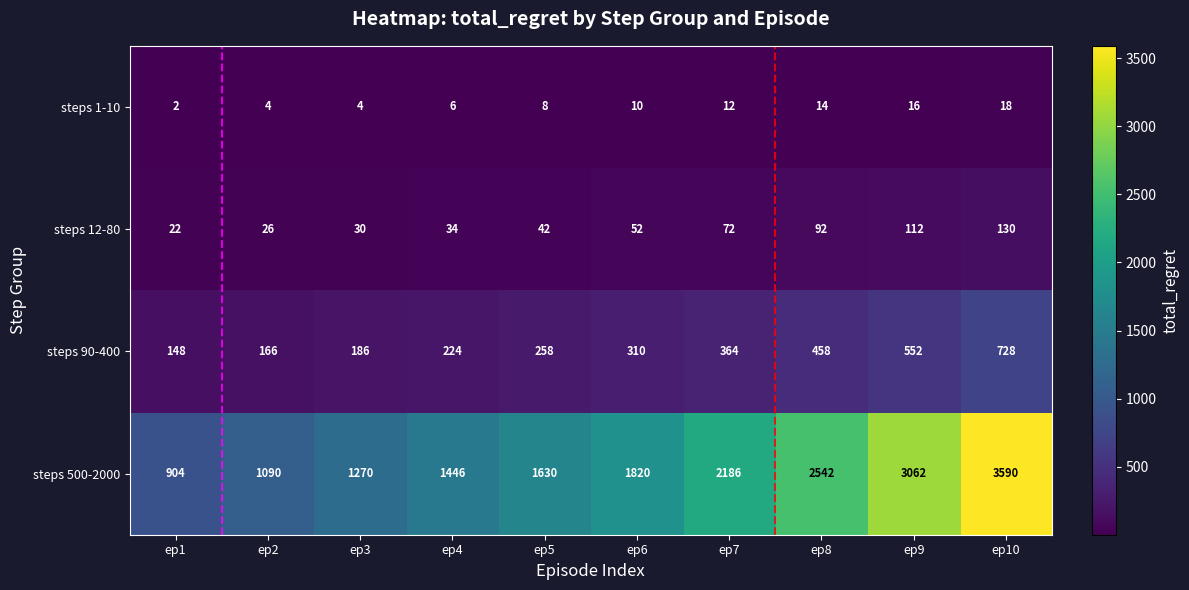

At ep9, list the series in order from smallest to largest.

steps 1-10, steps 12-80, steps 90-400, steps 500-2000